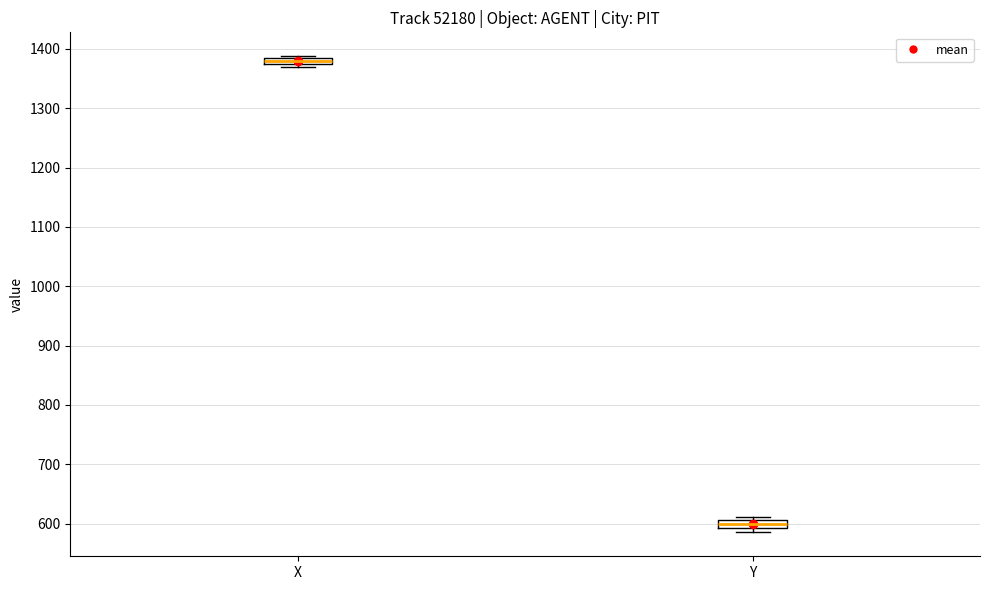

Where is the lower edge of the box for Y on the y-axis? The values are not printed on the chart, so give them approximately, as read against the axis.

590